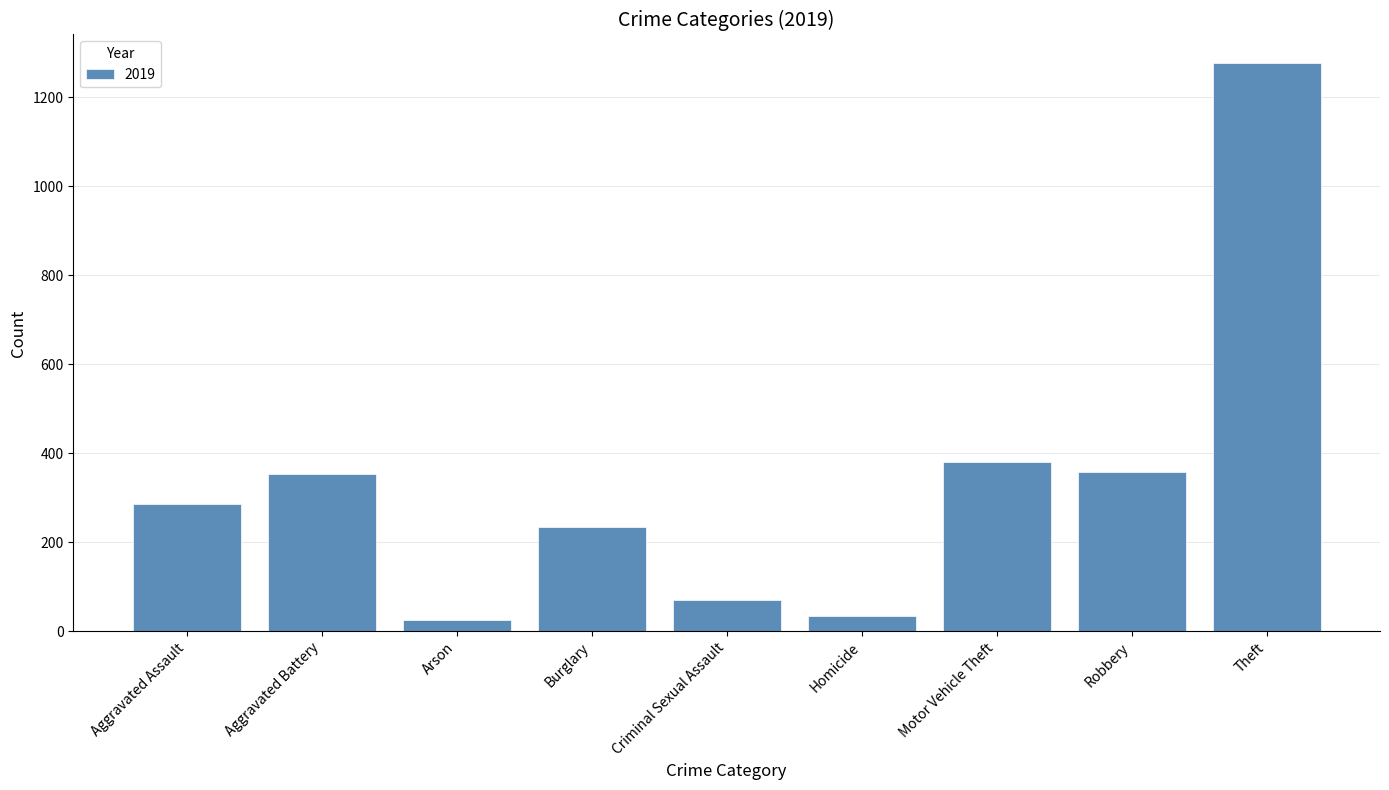

What is the greatest value displayed?

1277